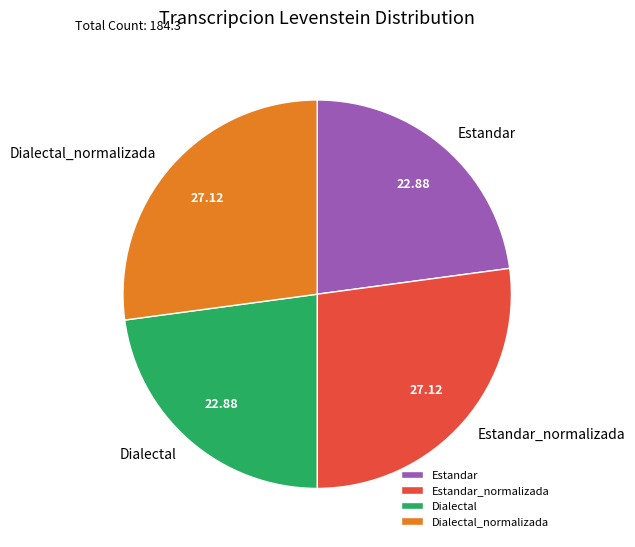

Does Estandar account for over 50% of the chart?

No